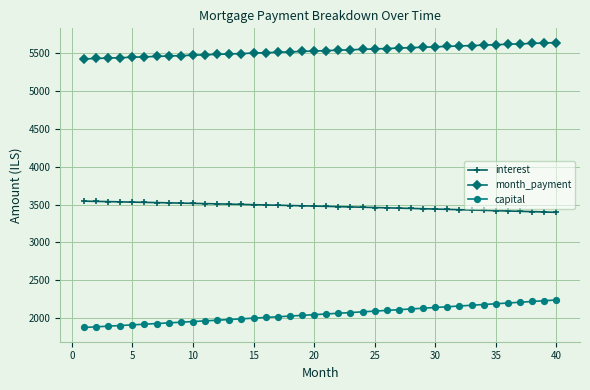

What is the value of the interest point at the 12th from the left?

3509.1